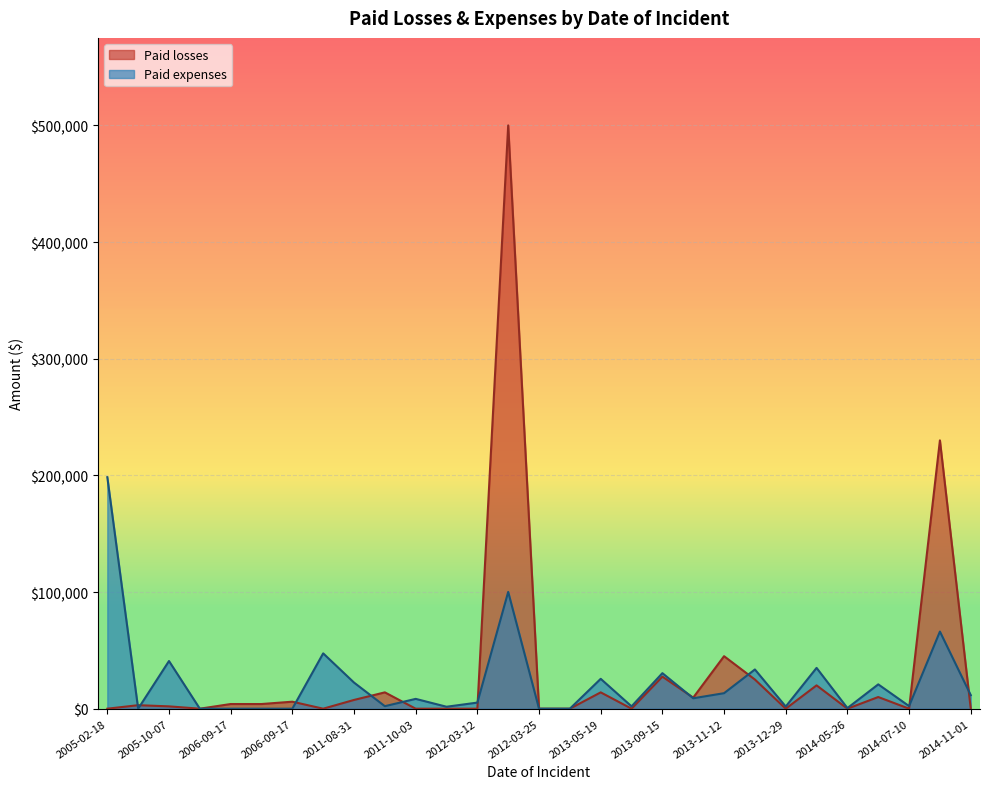

List the series in order of their overall mean, lowest first.

Paid expenses, Paid losses